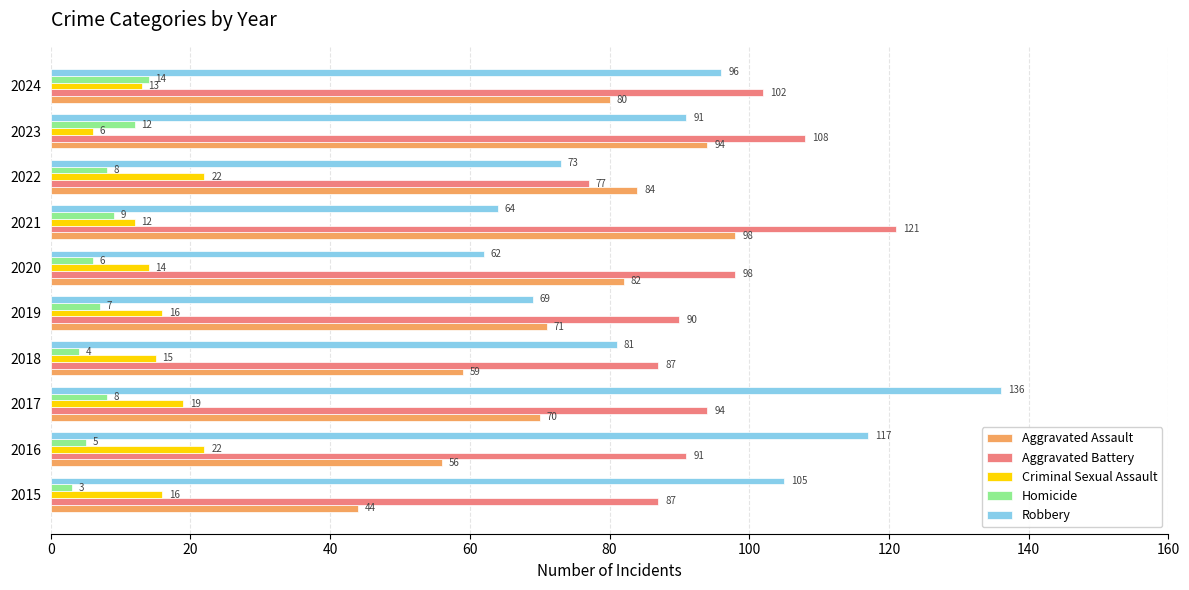

Which series has the largest range (max minus min)?

Robbery